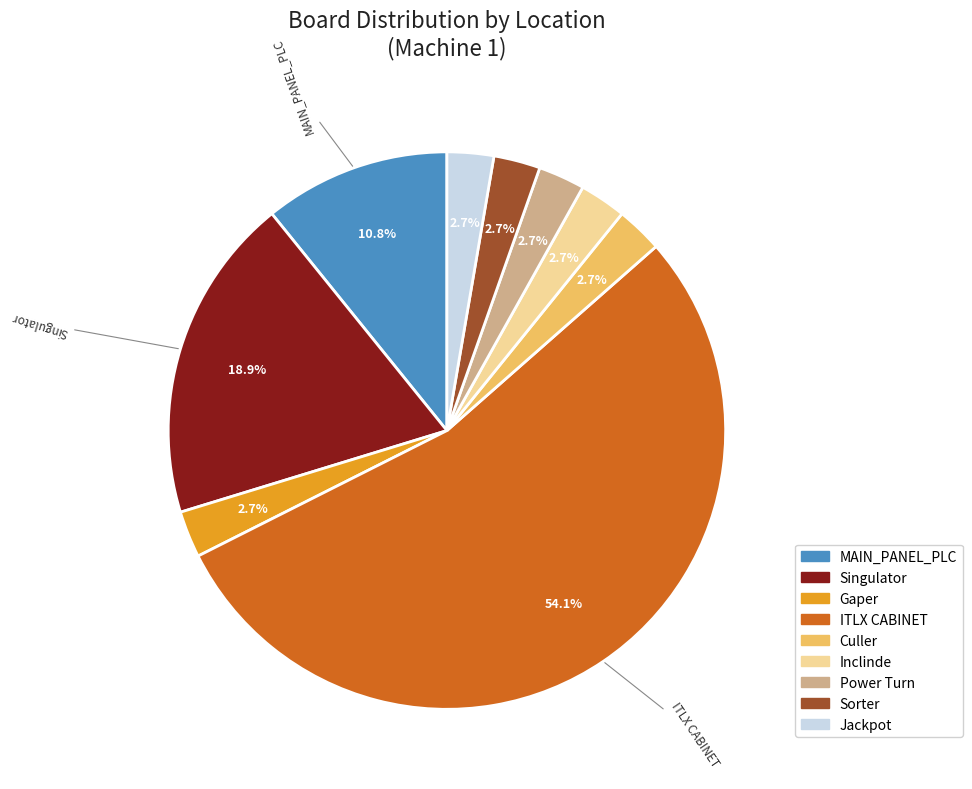

Which category accounts for the majority?

ITLX CABINET